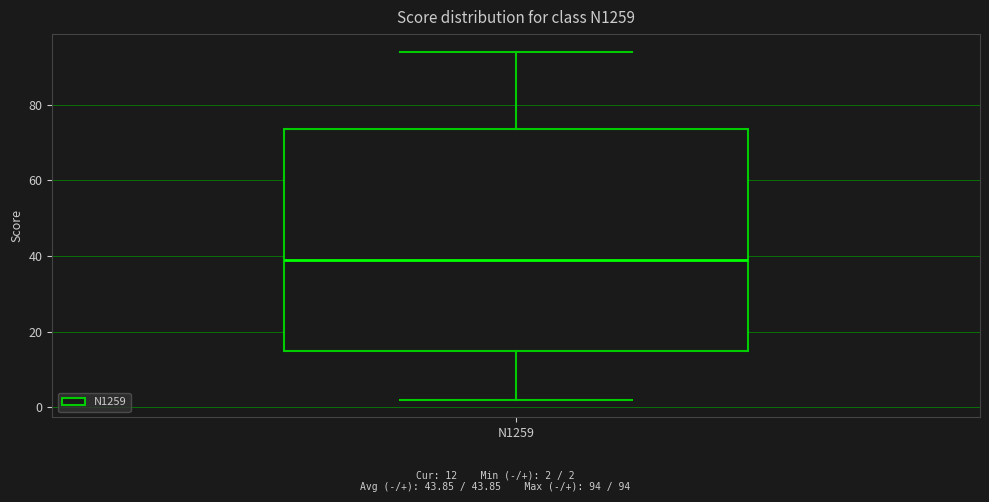

Transcribe this box plot: give where the median line is, the range the box spans, and where the two whiskers end, as read against the y-axis. The values are not printed on the chart, so give them approximately, as read against the axis.

median 40, box 16 to 74, whiskers 2 to 94